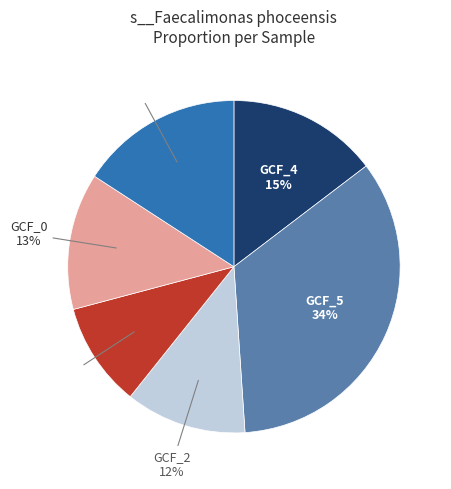

To the nearest percent, what is the difference between the largest and smallest slice percentages?

24%